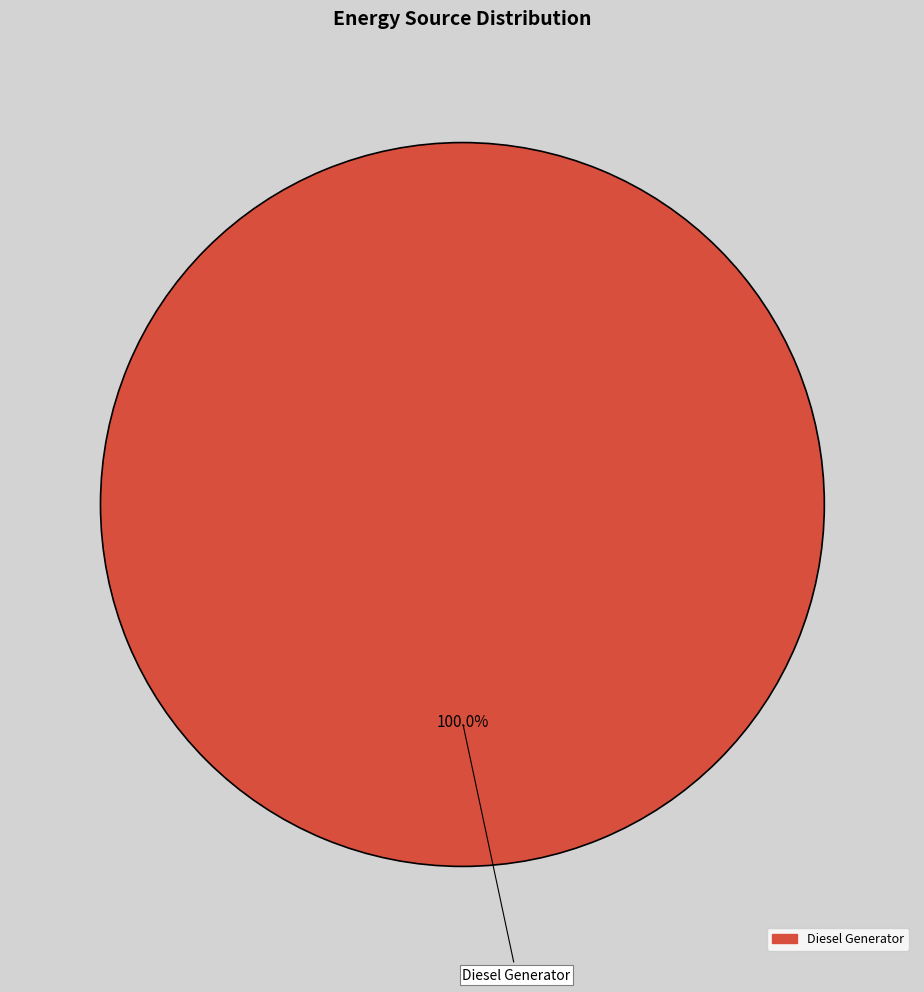

How many slices are in this pie chart?

1